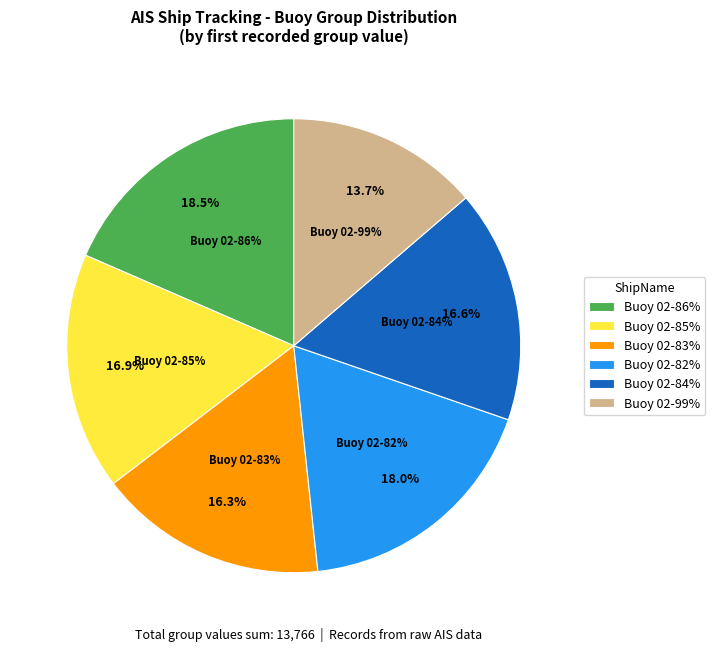

Rank the categories by value from lowest to highest.

LONGLINE BUOY 02-99%, LONGLINE BUOY 02-83%, LONGLINE BUOY 02-84%, LONGLINE BUOY 02-85%, LONGLINE BUOY 02-82%, LONGLINE BUOY 02-86%